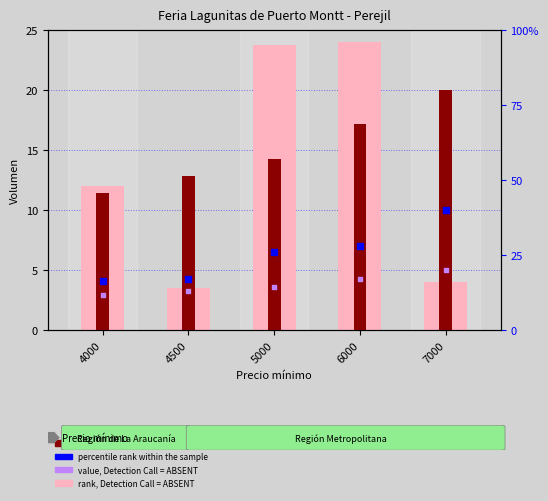

At how many categories does at least one series exceed 12?

5